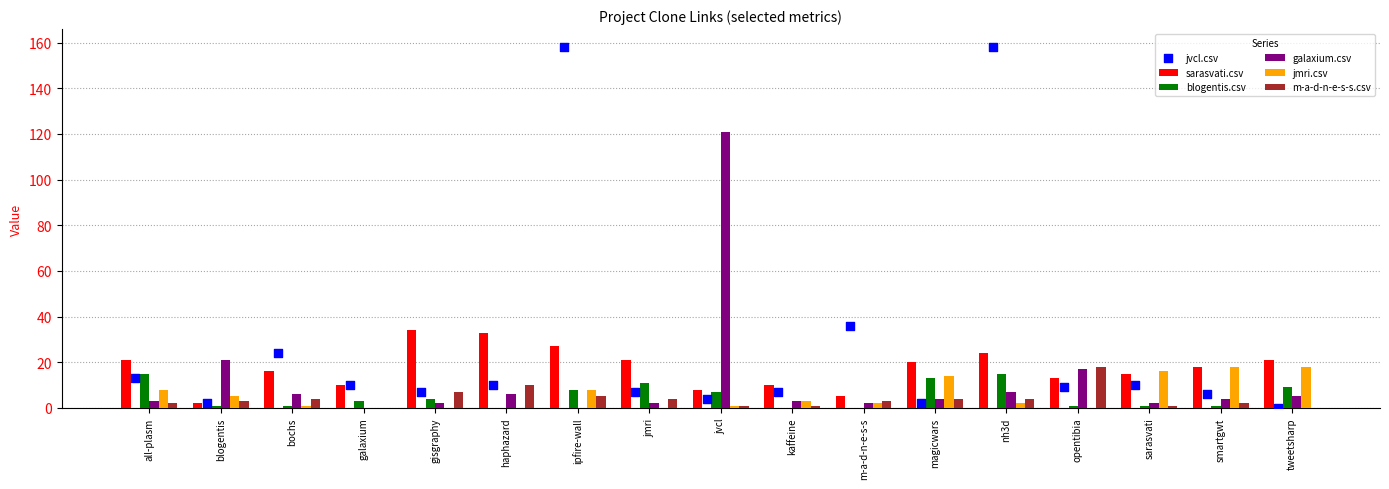

Is the value of blogentis.csv at sarasvati greater than the value of m-a-d-n-e-s-s.csv at opentibia?

No